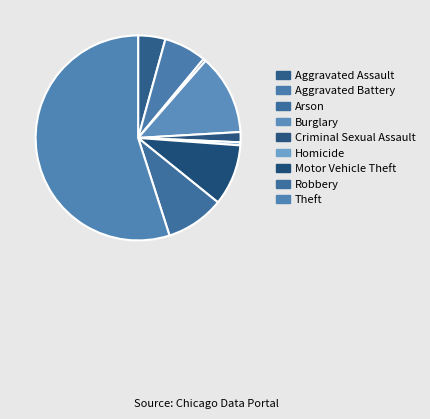

What is the total percentage of Aggravated Battery and Burglary?

19.4%